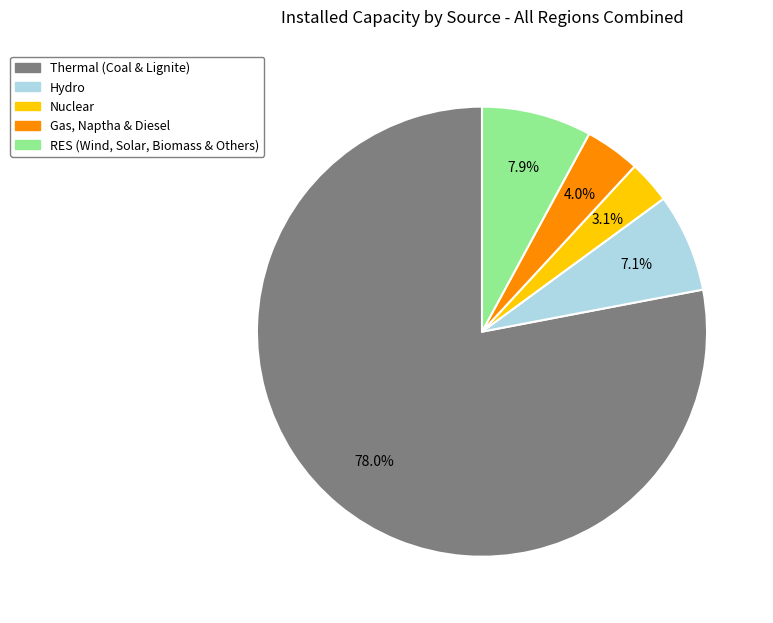

Is there any slice that represents more than half of the pie?

Yes